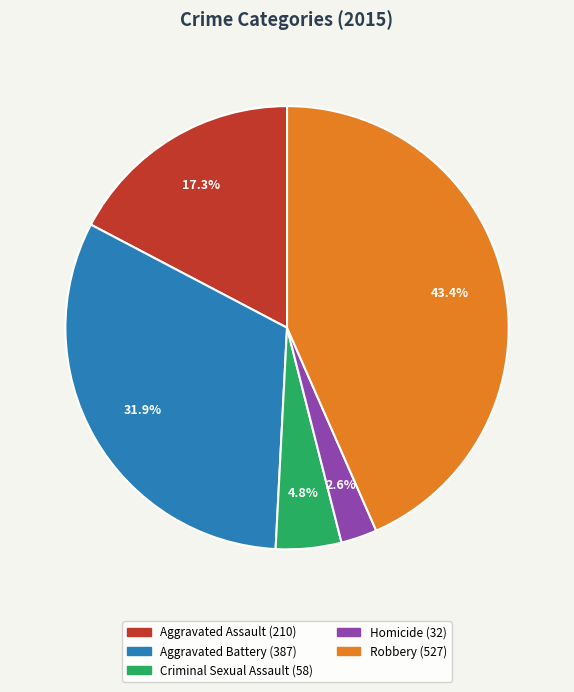

Is Robbery the majority of the pie?

No